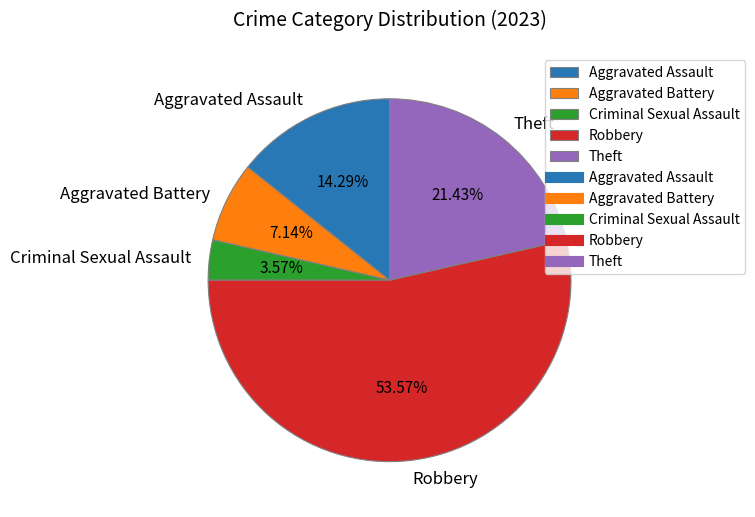

To the nearest percent, what is the difference between the Aggravated Assault and Robbery slice percentages?

39%